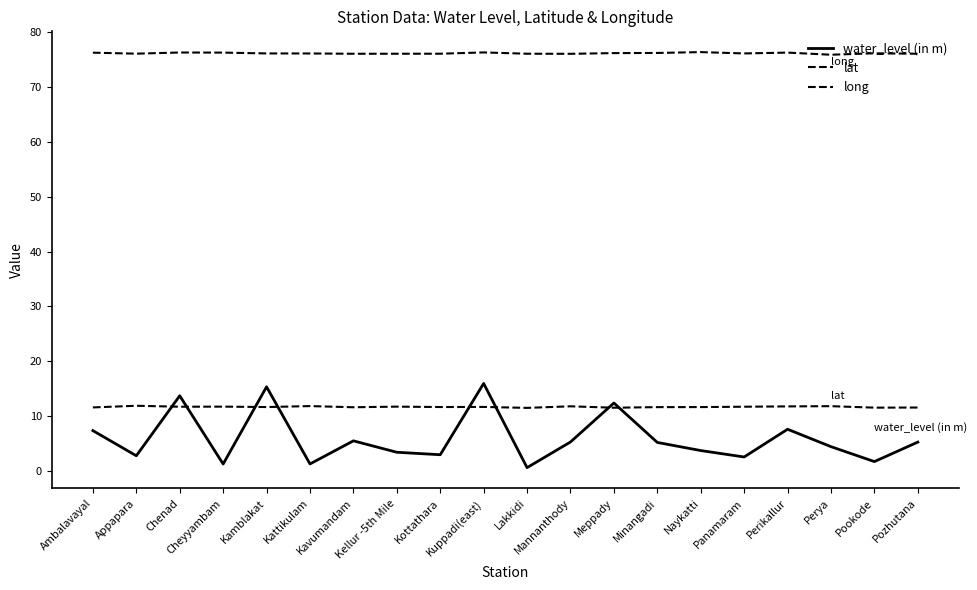

What is the difference between the long values at Naykatti and Perya?

0.5